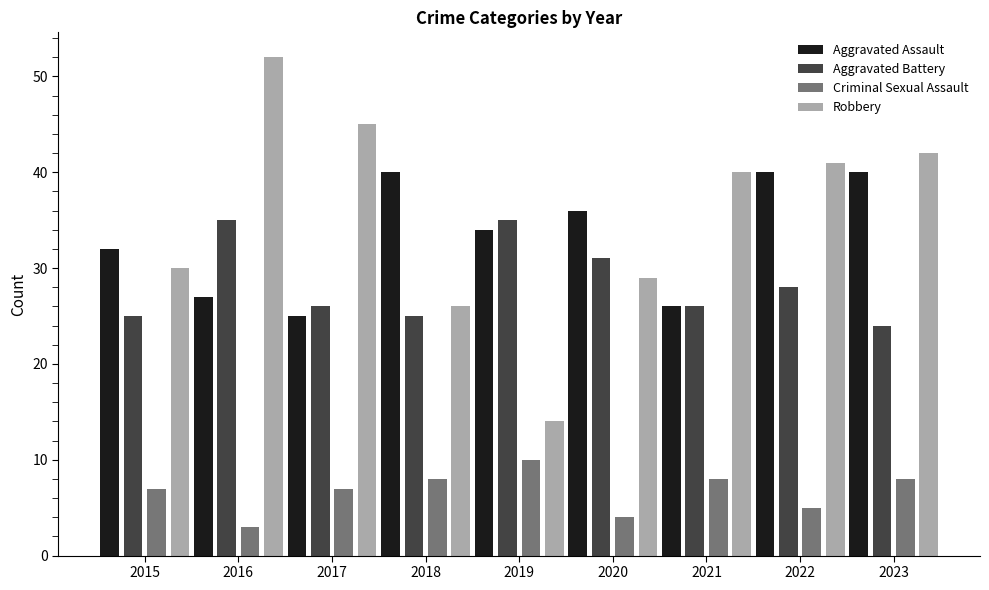

Rank the categories by Robbery value from lowest to highest.

2019, 2018, 2020, 2015, 2021, 2022, 2023, 2017, 2016